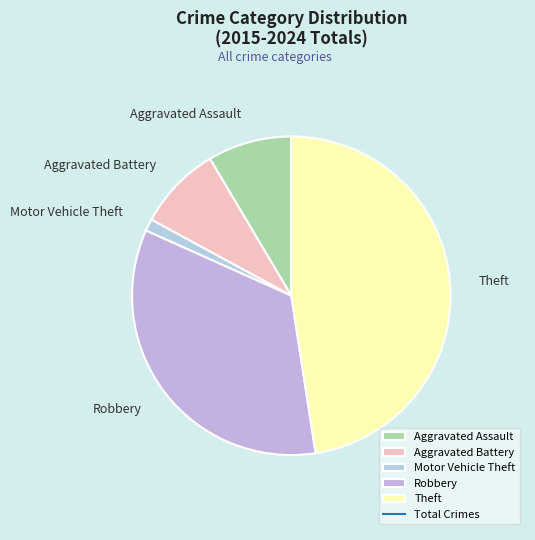

What is the largest slice in the pie chart?

Theft